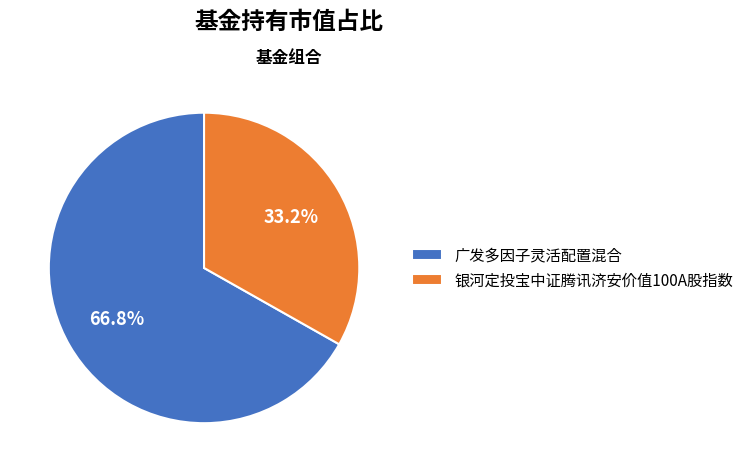

Combined, do 广发多因子灵活配置混合 and 银河定投宝中证腾讯济安价值100A股指数 account for over 50%?

Yes